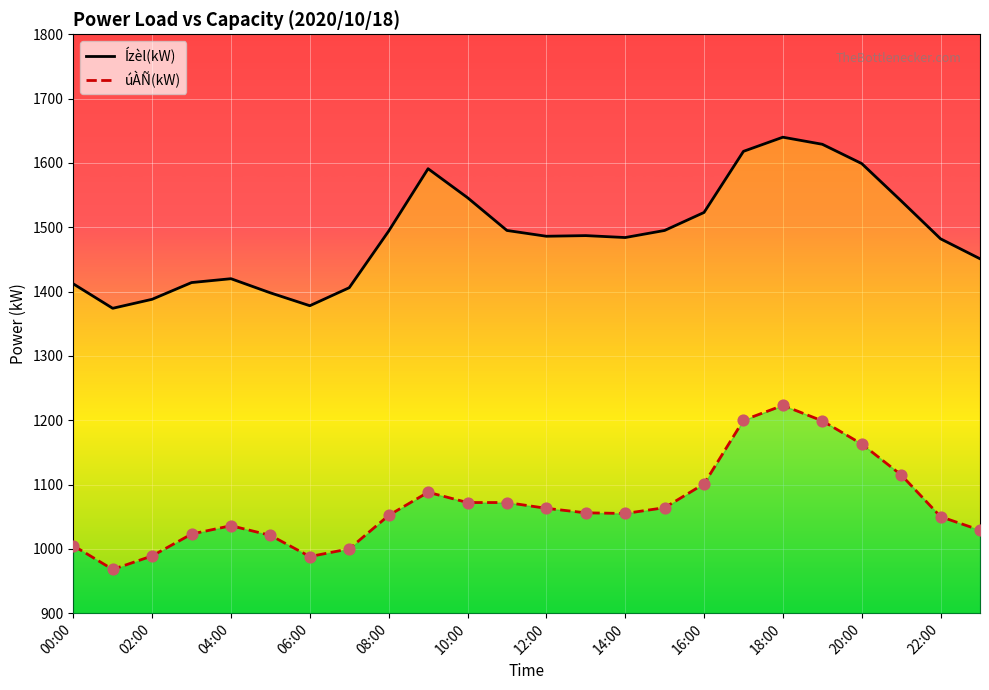

Which series reaches the maximum Y coordinate?

Ízèl(kW)